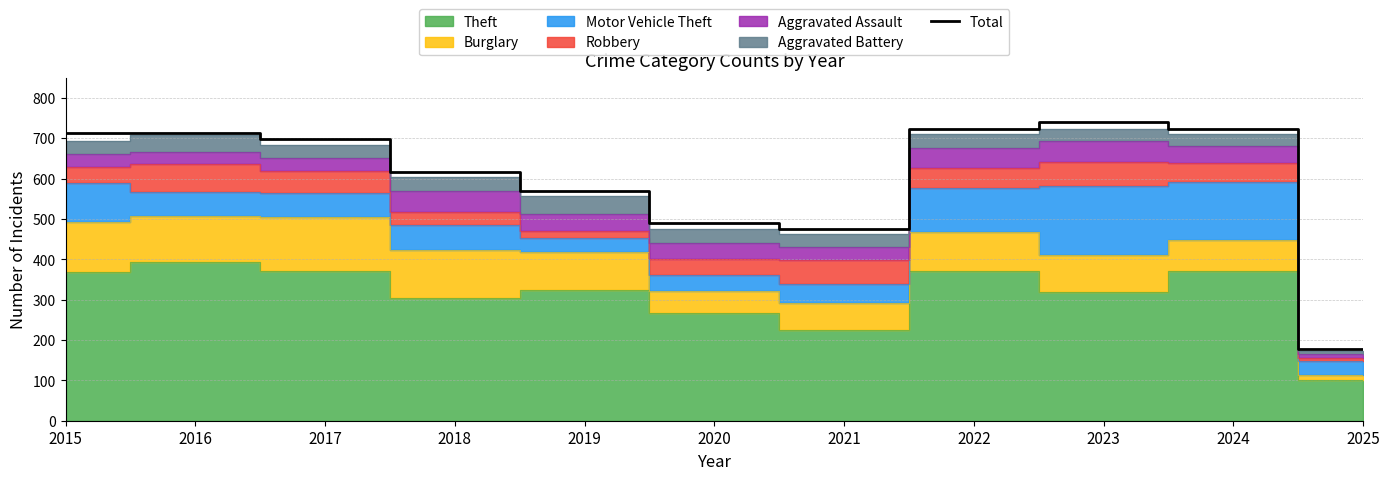

What is the greatest value displayed?

739